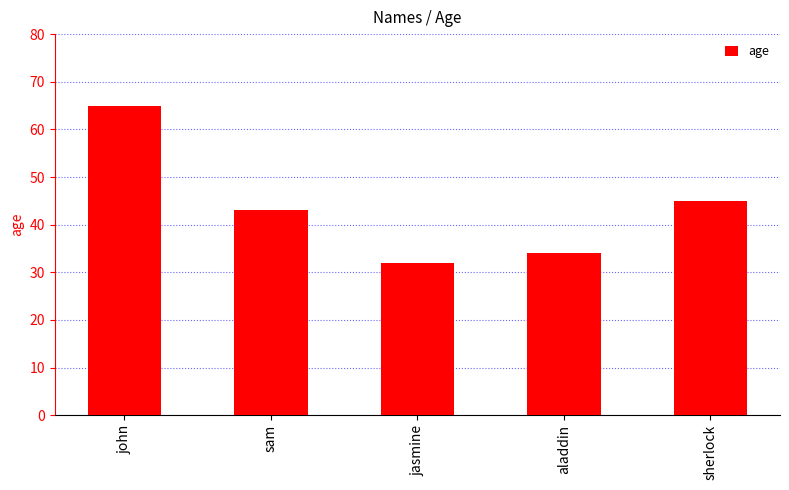

Reading left to right, list all the values displayed in this chart.

john=65	sam=43	jasmine=32	aladdin=34	sherlock=45